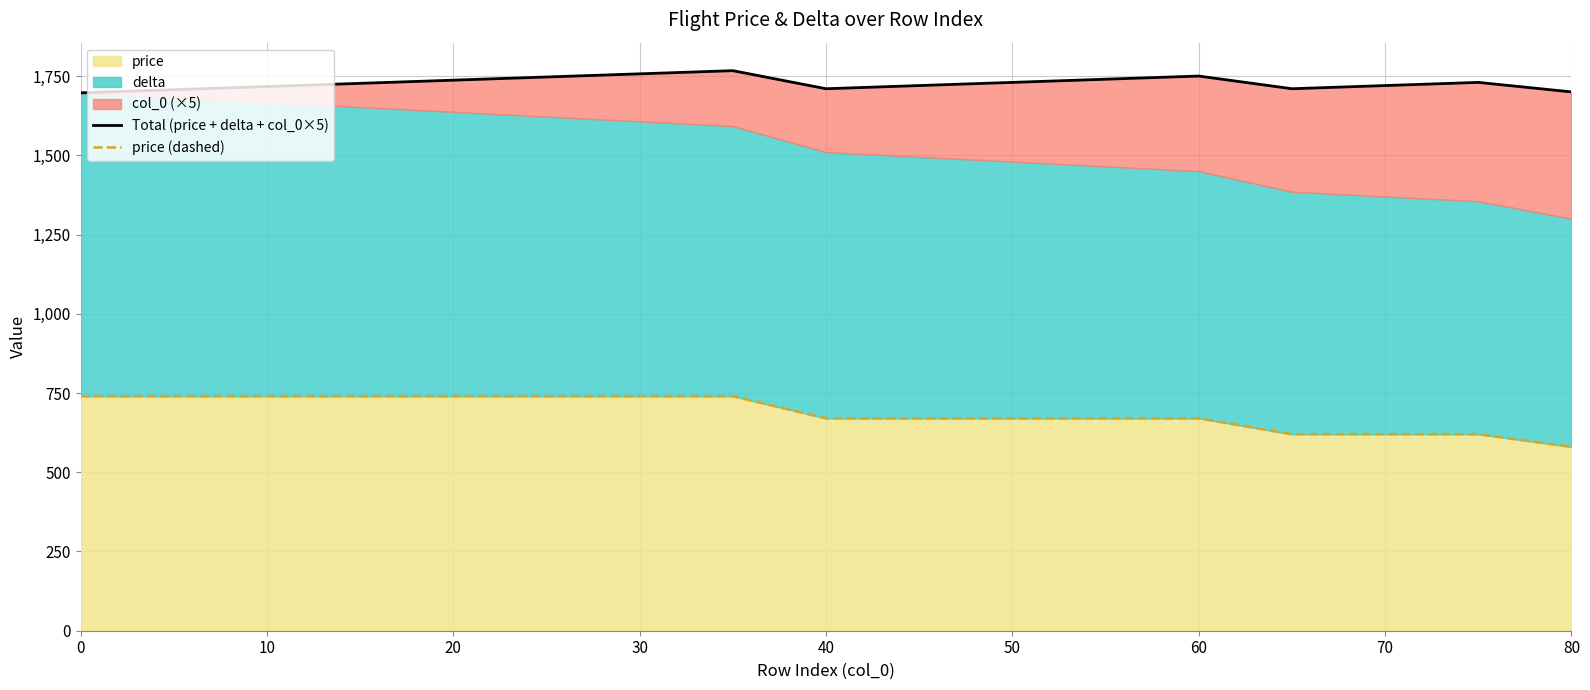

The price series shows 740 at 0. True or false?

True